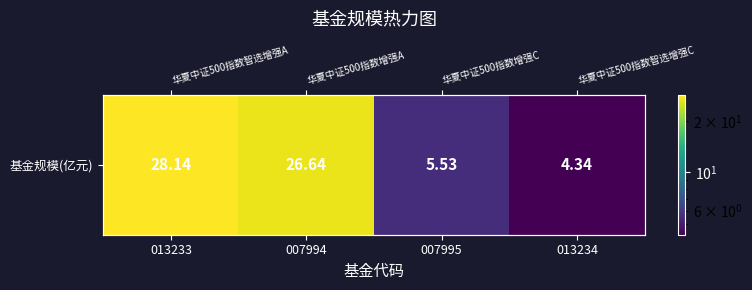

Is it true that the value at 007994 is 17.6?

False